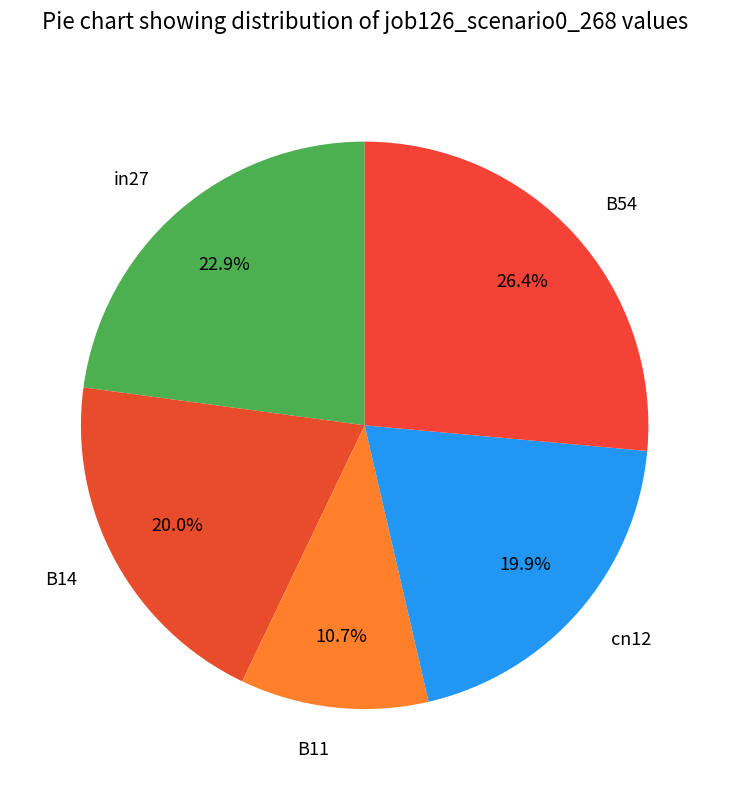

How much of the chart is everything except B11?

89.3%